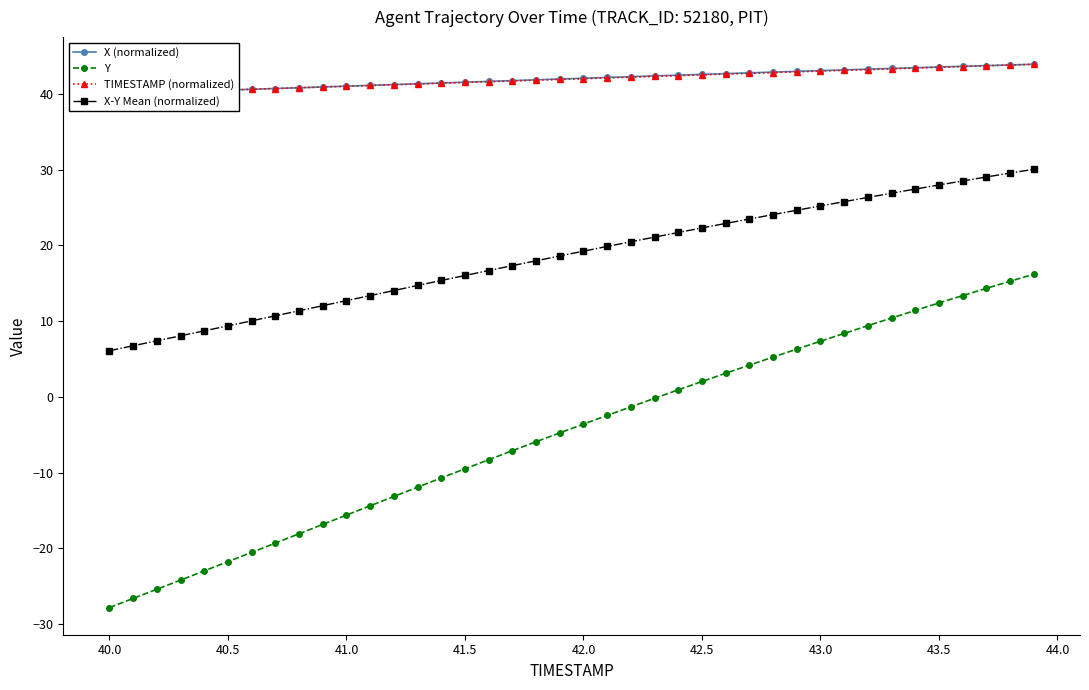

What is the sum of all X (normalized) values?

1679.3